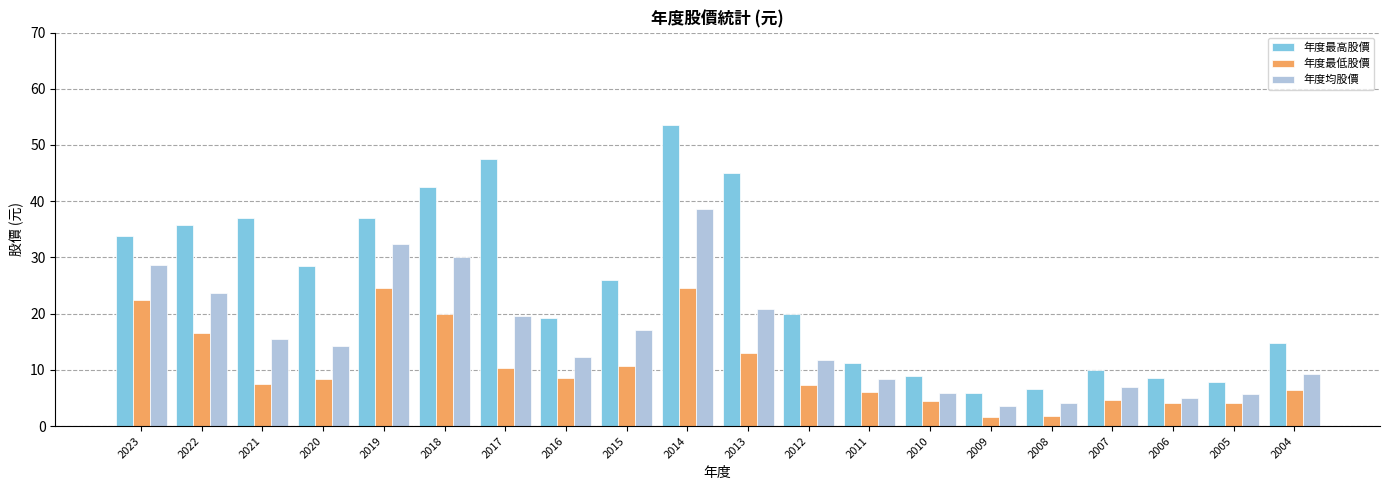

What is the average value of the 年度最高股價 series?

25.0